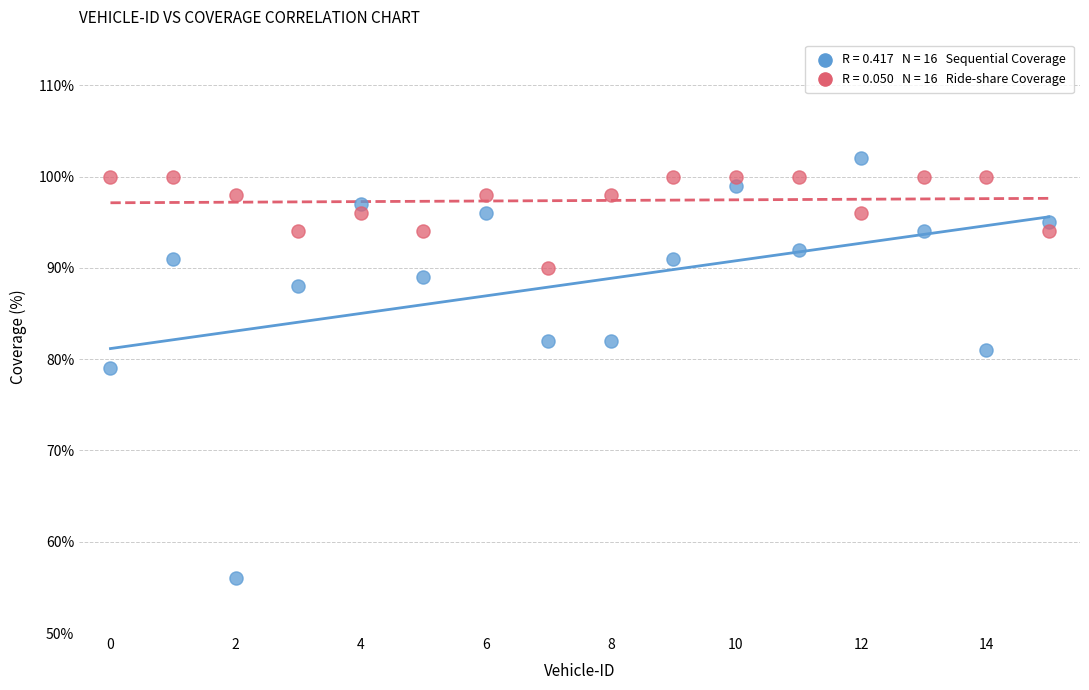

Across all data points, what is the range of Y values (max minus min)?

46